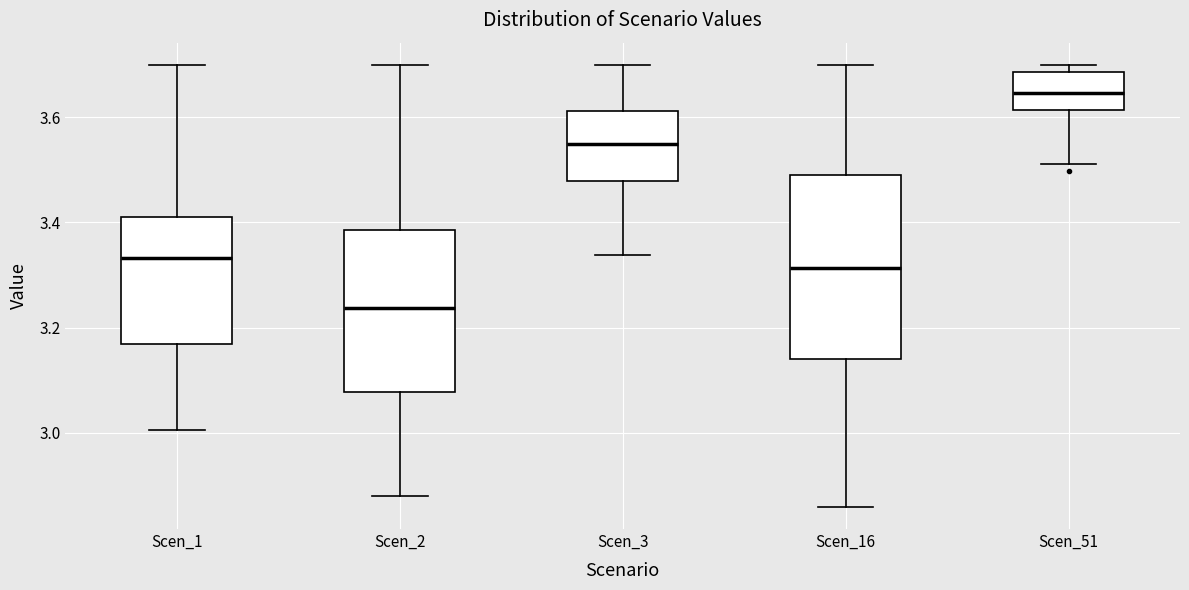

Which box has the highest median line?

Scen_51